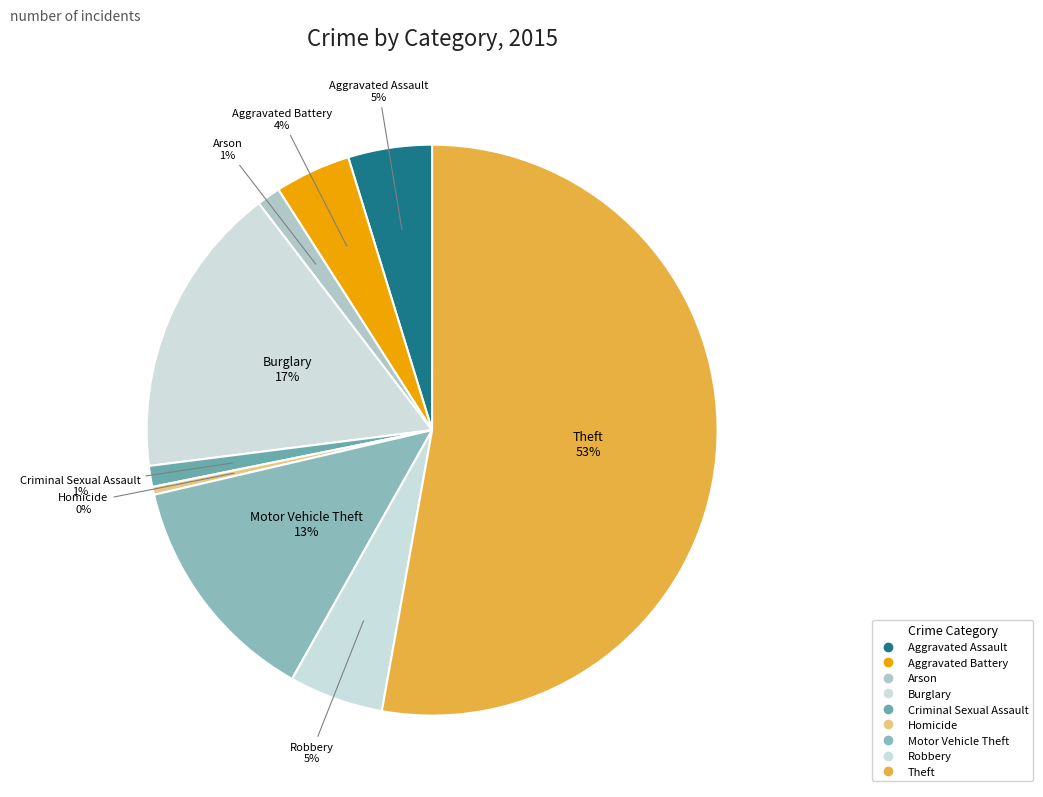

Between Robbery and Aggravated Assault, which is larger?

Robbery